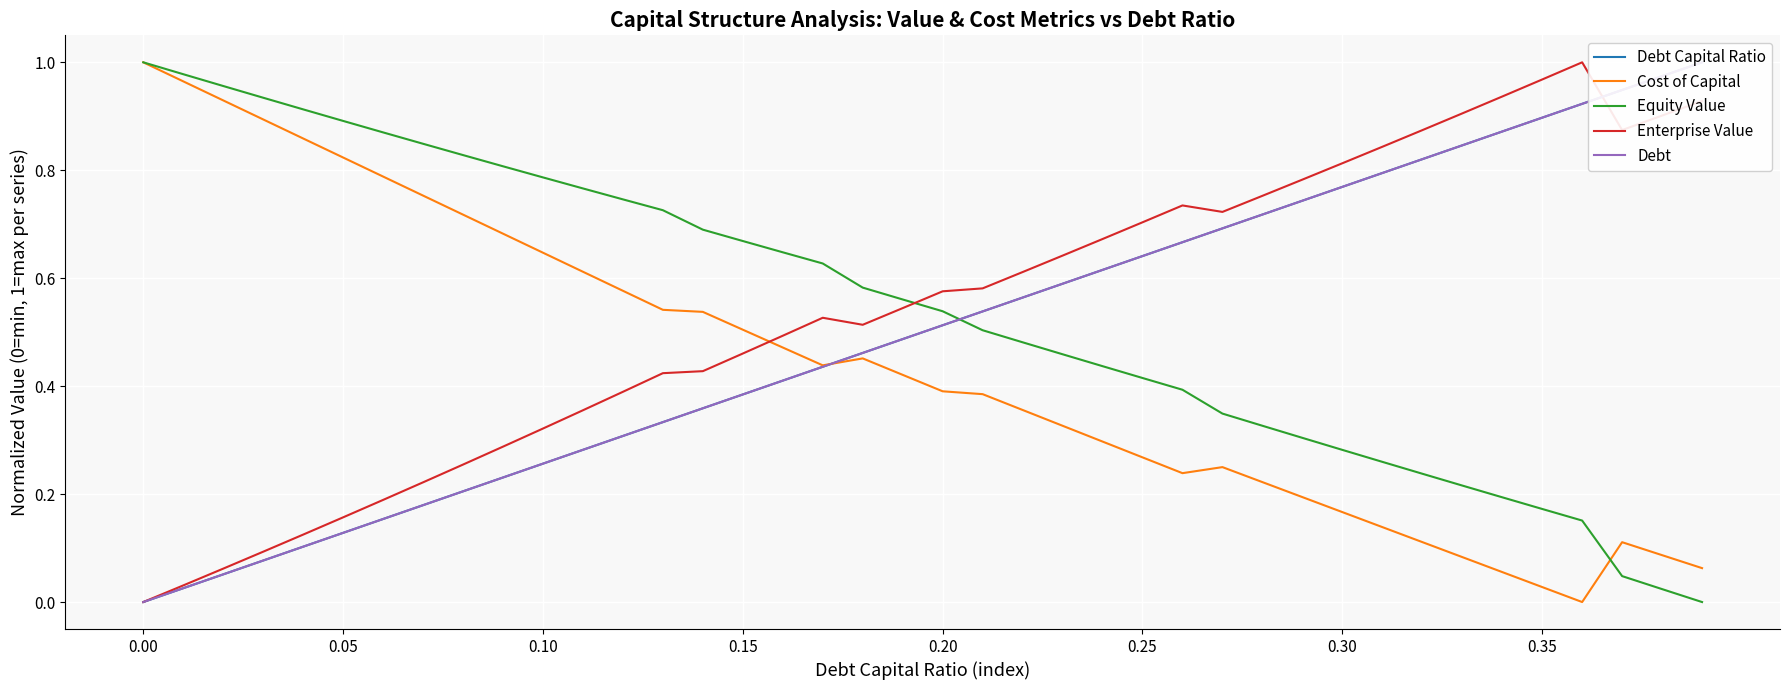

Rank the series by their maximum value, from lowest to highest.

Debt Capital Ratio, Cost of Capital, Equity Value, Enterprise Value, Debt